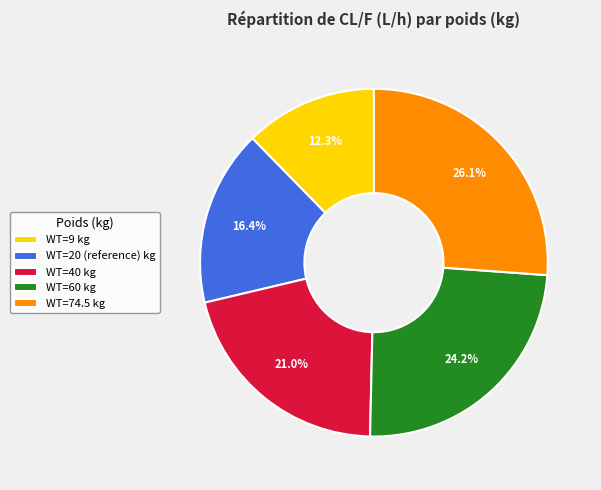

Rank the categories by value from highest to lowest.

WT=74.5 kg, WT=60 kg, WT=40 kg, WT=20 (reference) kg, WT=9 kg